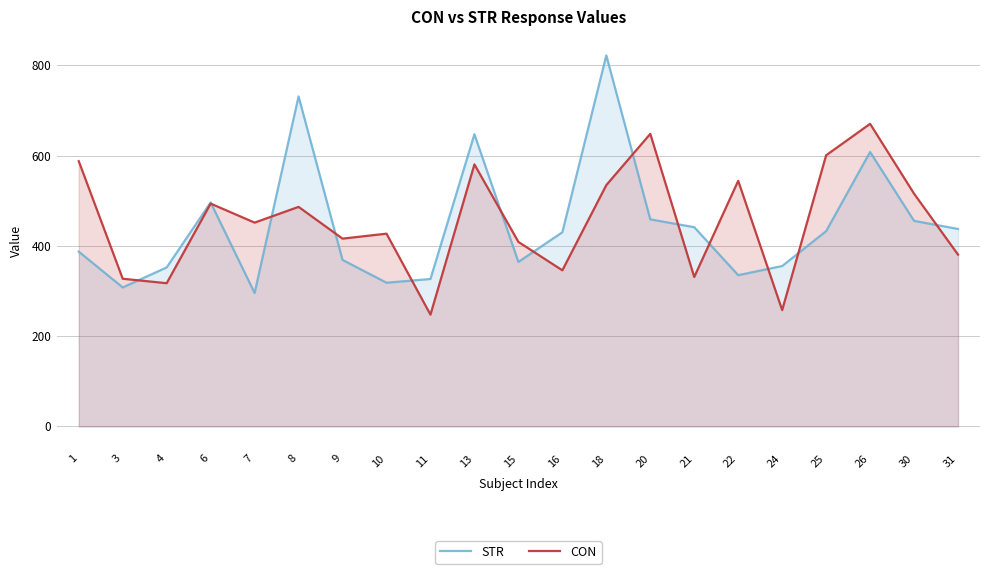

How many times do CON and STR cross each other?

13